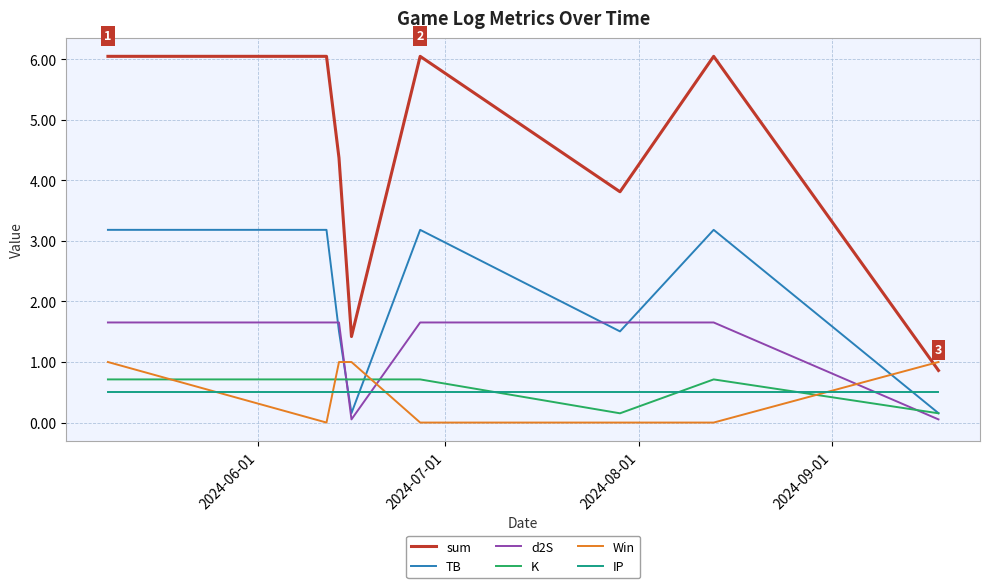

What is the lowest value of the sum series?

0.9